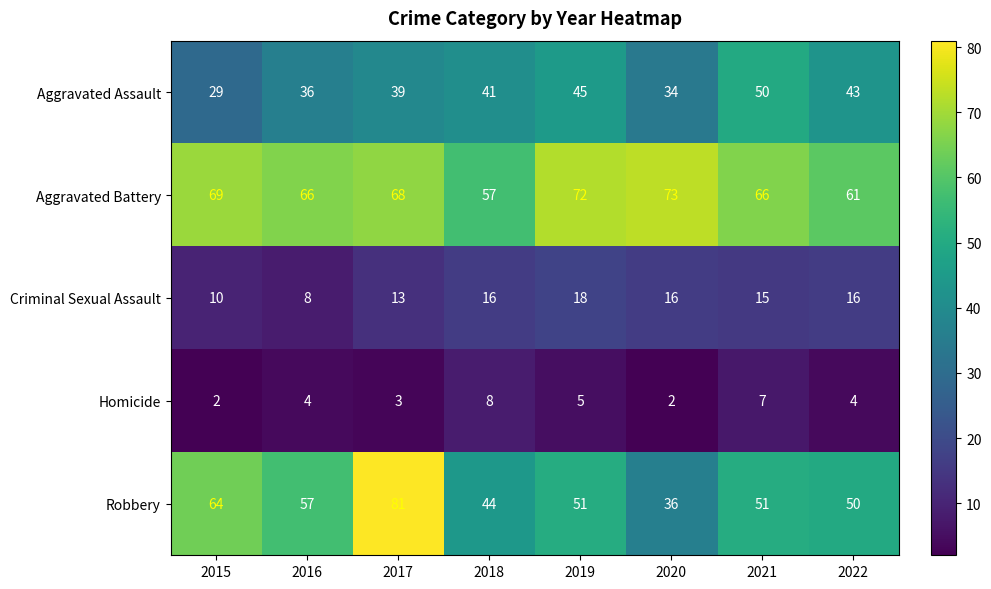

What is the difference between the Aggravated Assault values at 2019 and 2016?

9